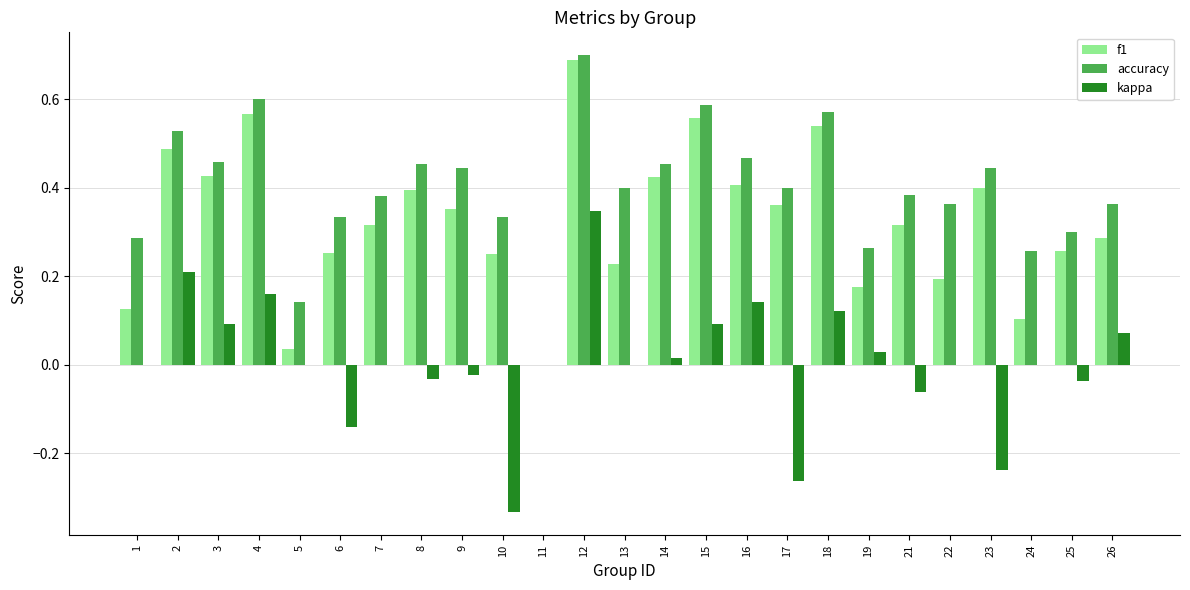

Which category has the highest value across all series?

12